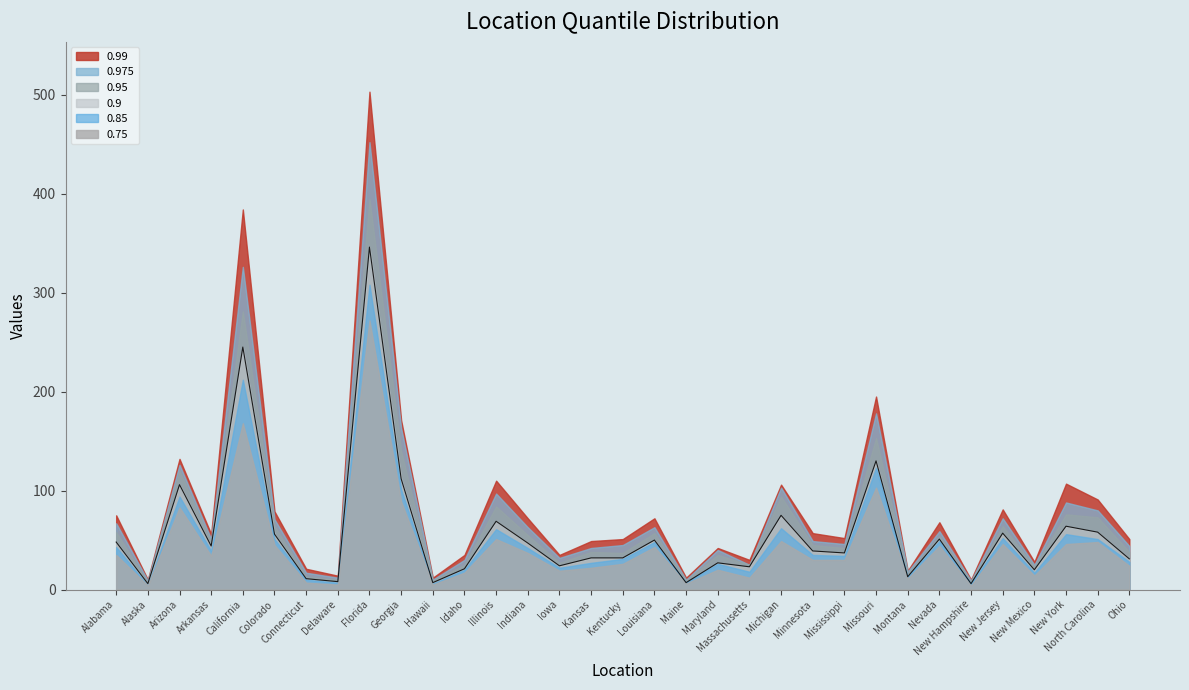

What is the value of the 0.95 point at the 1st from the left?

58